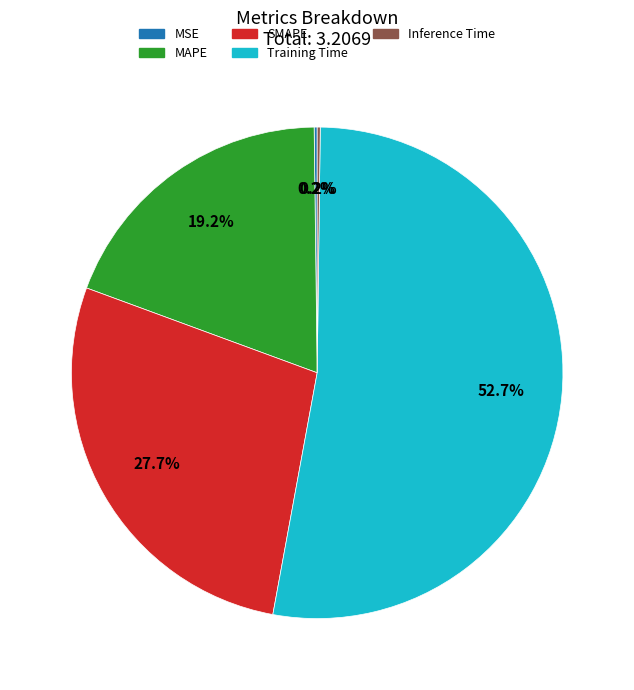

Does any single category account for the majority?

Yes